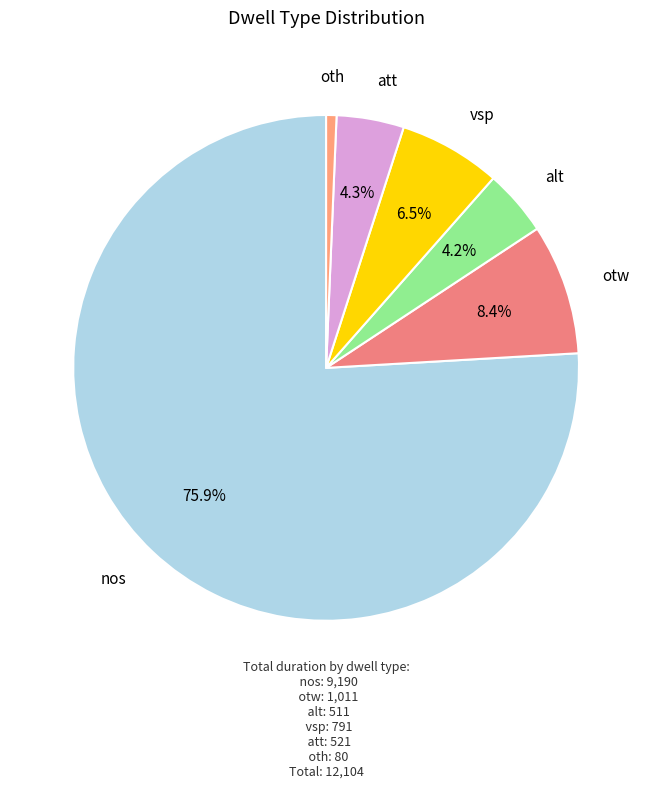

Which category accounts for the majority?

nos